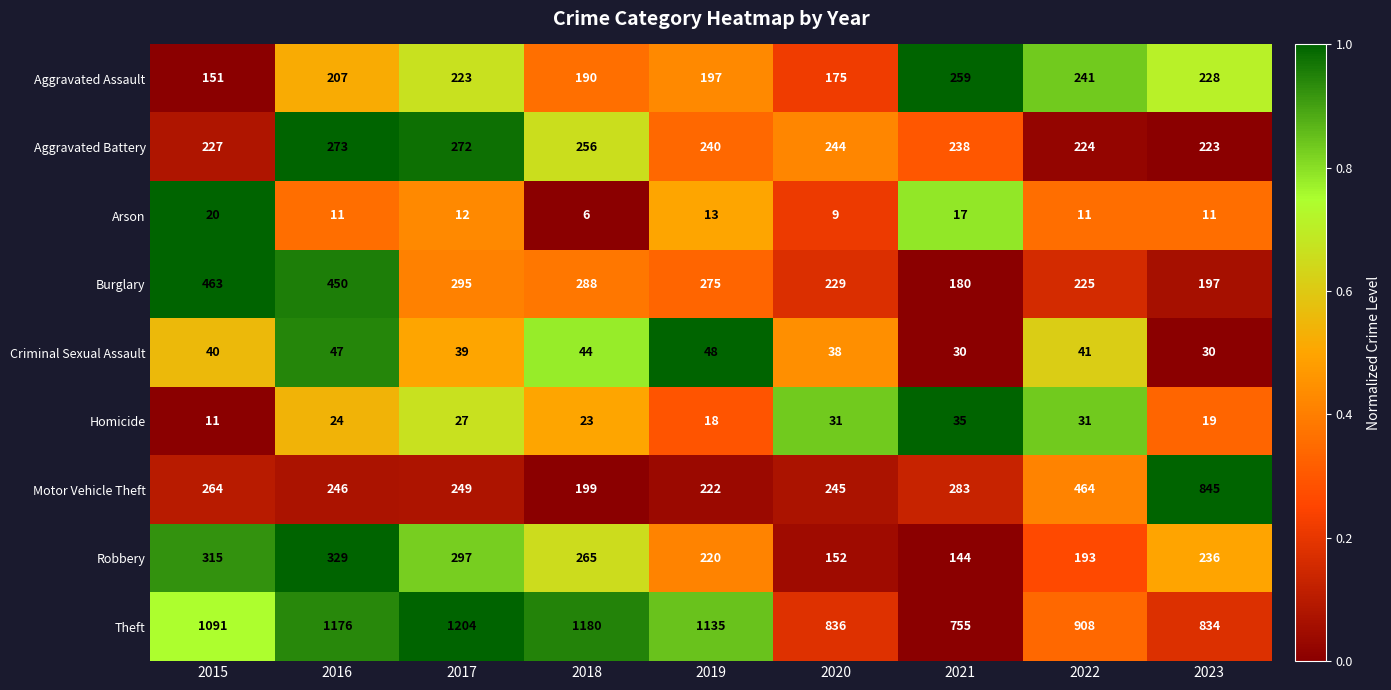

What value does the Burglary series have at 2018, to the nearest 10?

290